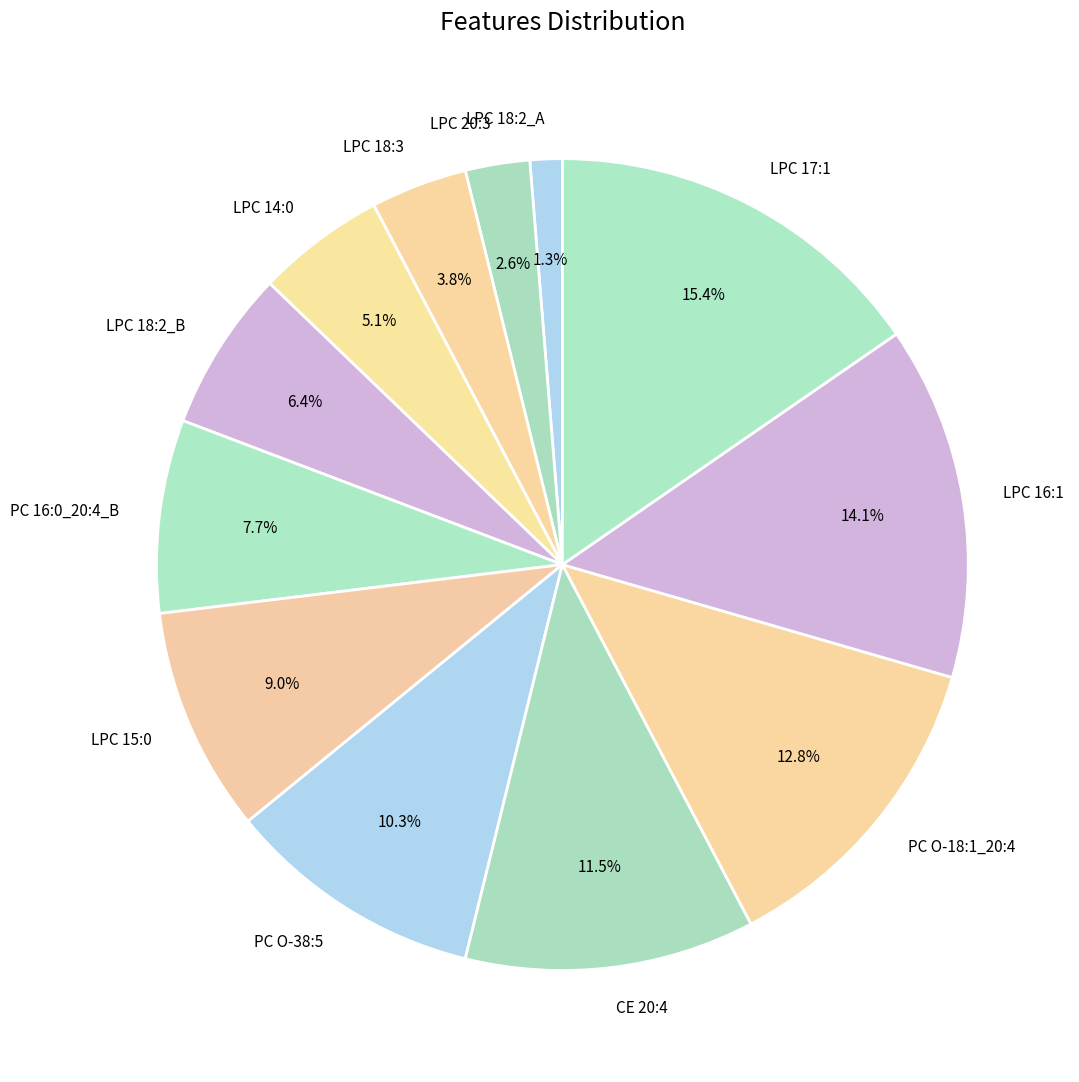

Which slice is the largest?

LPC 17:1